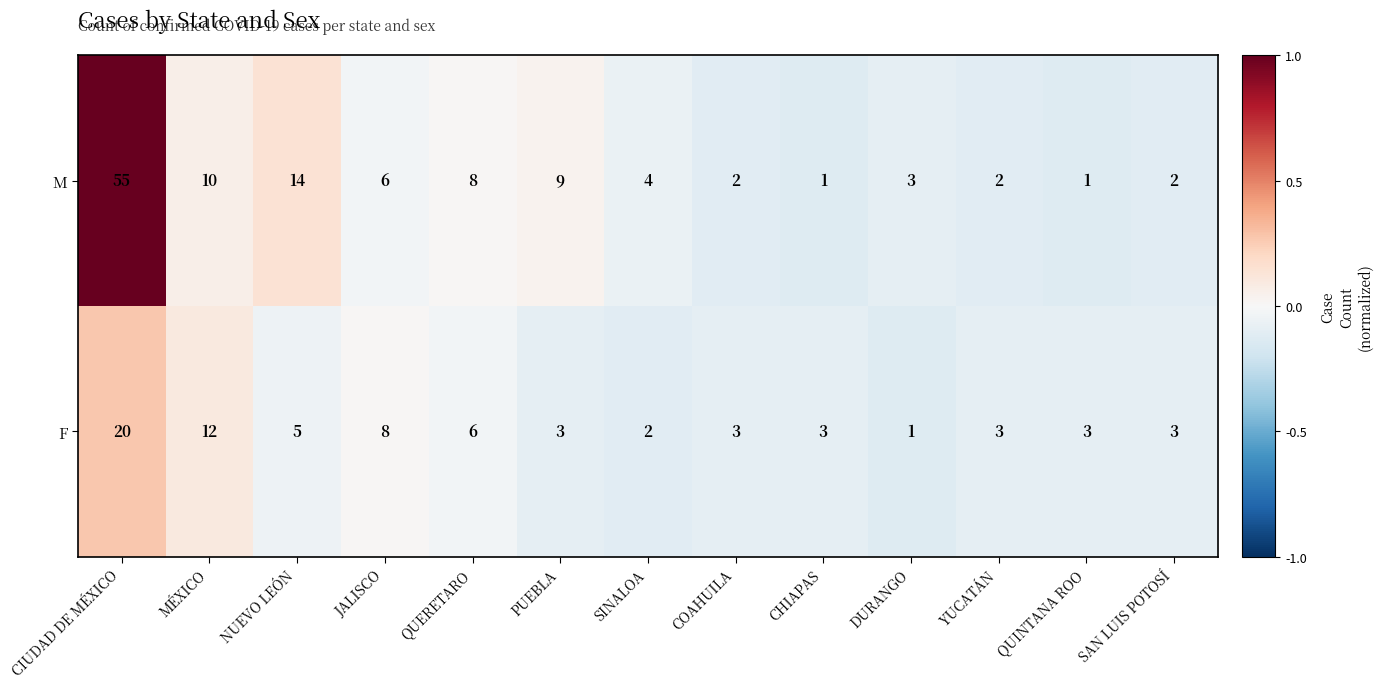

Rank the series by their average value, from highest to lowest.

M, F